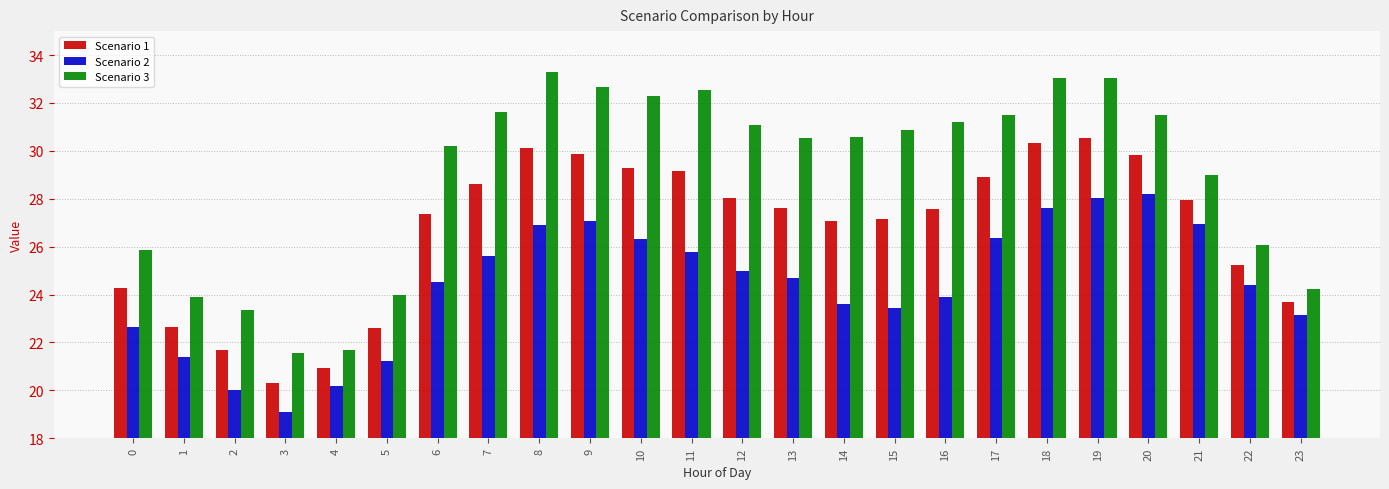

Which series has the largest range (max minus min)?

Scenario 3